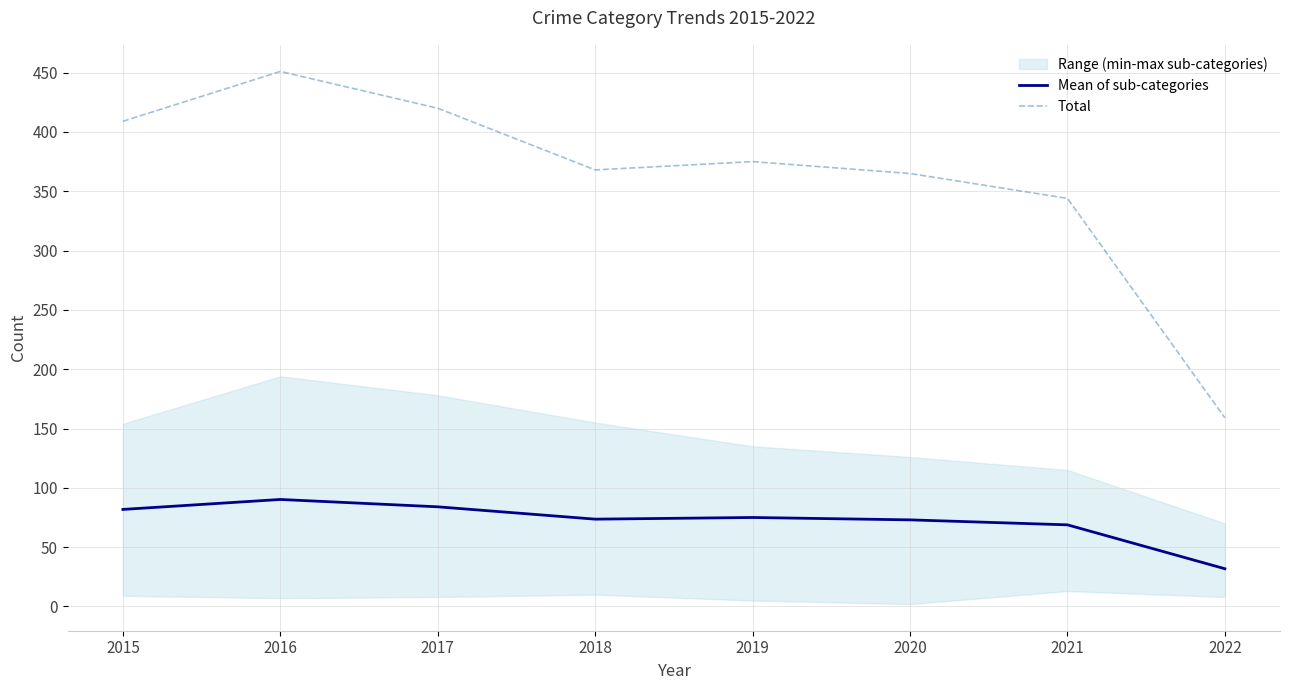

Is this an area chart (filled region under the line)?

No